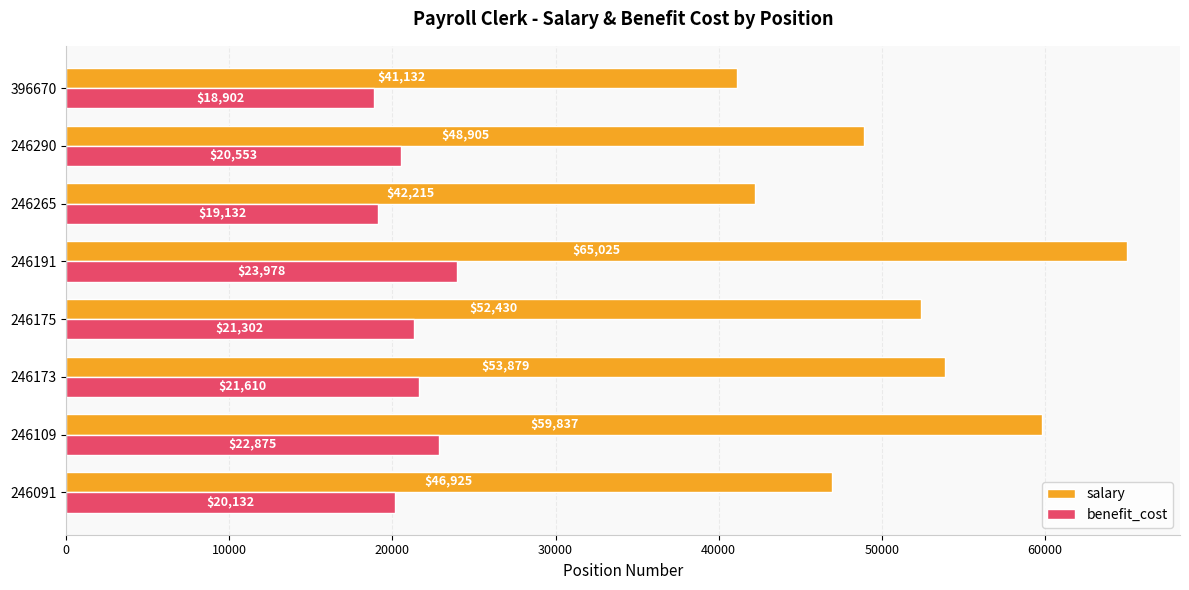

Which series has the widest spread of values?

salary